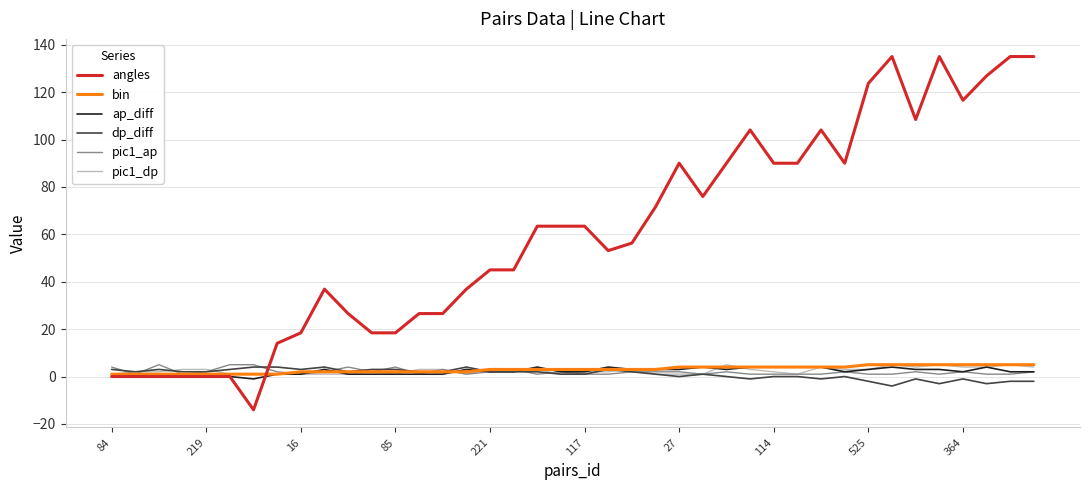

Which series has the largest total across all categories?

angles